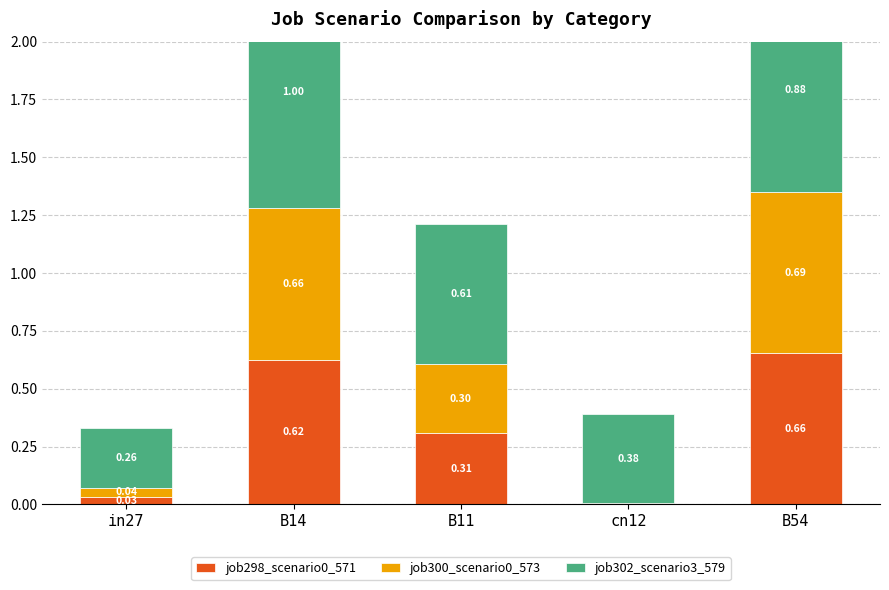

Between B14 and B11, which series saw the biggest shift?

job302_scenario3_579